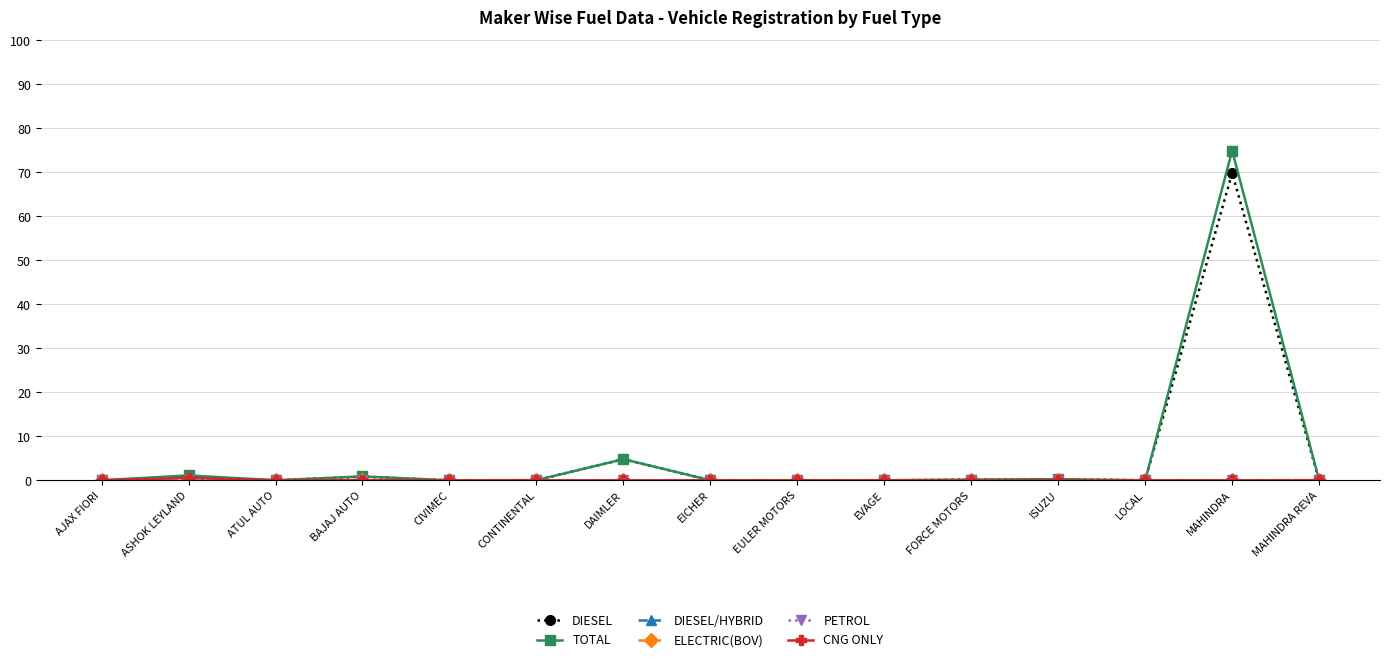

How many lines are shown in the chart?

6